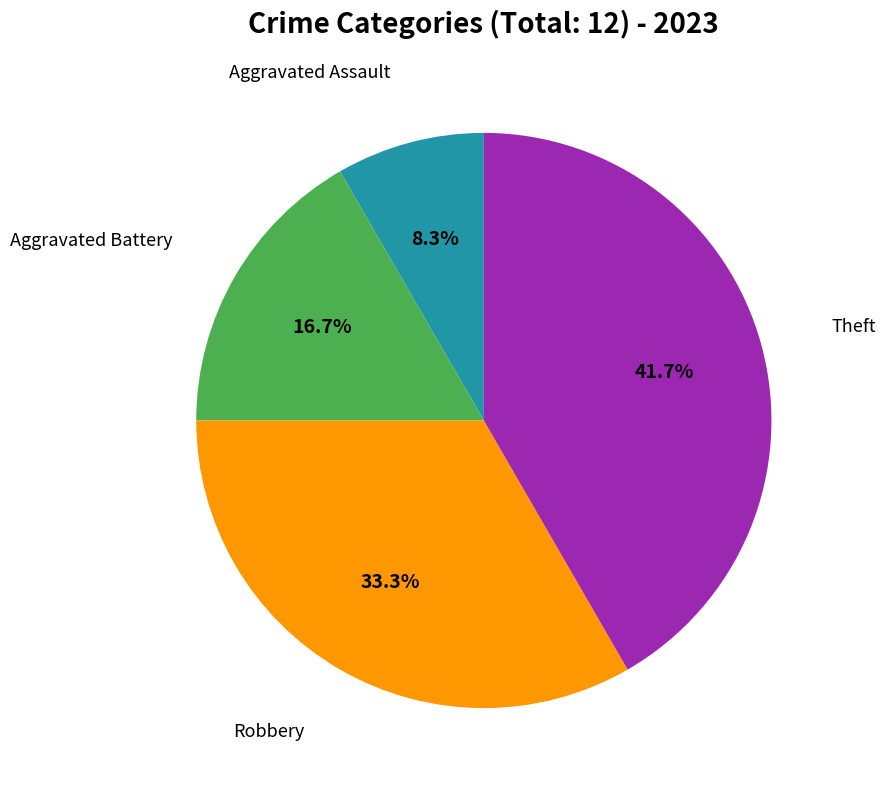

The Robbery slice represents 33% of the pie. True or false?

True